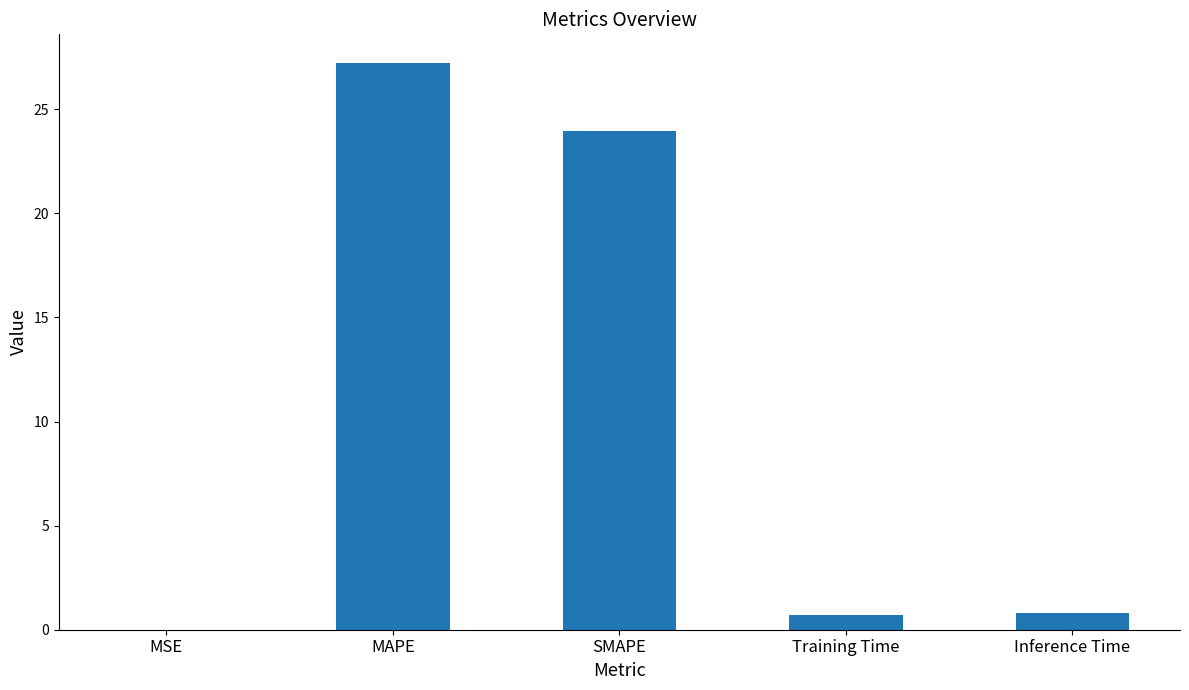

Is it true that the value at SMAPE is 24.0?

True